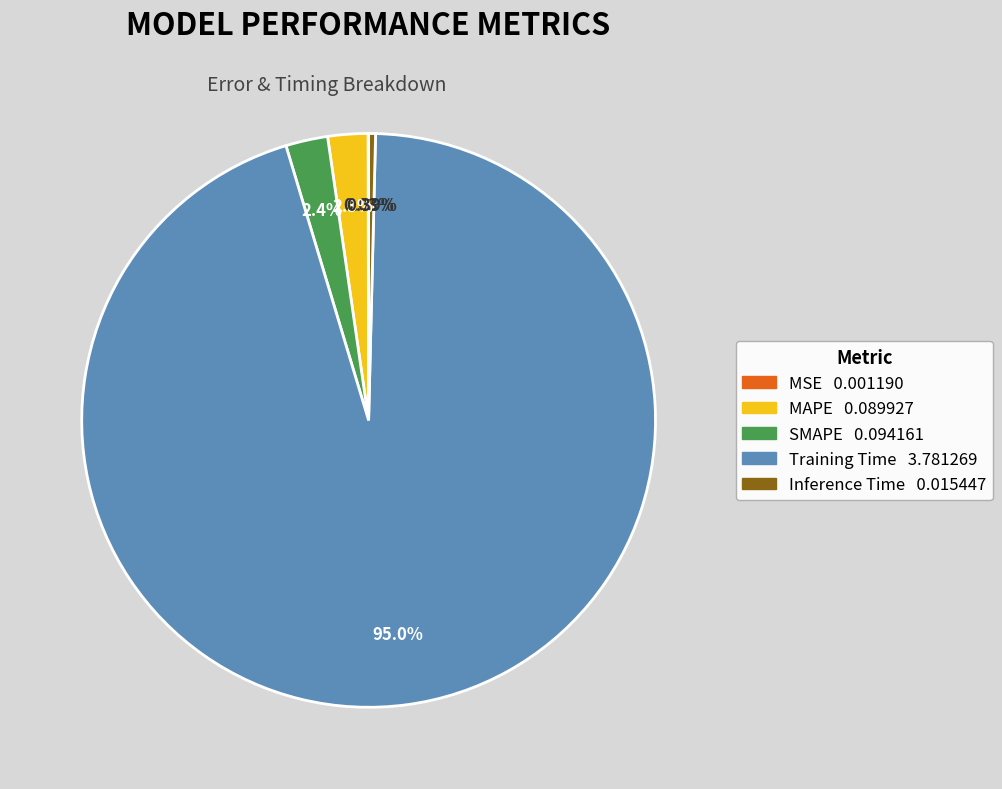

Which slice is the largest?

Training Time